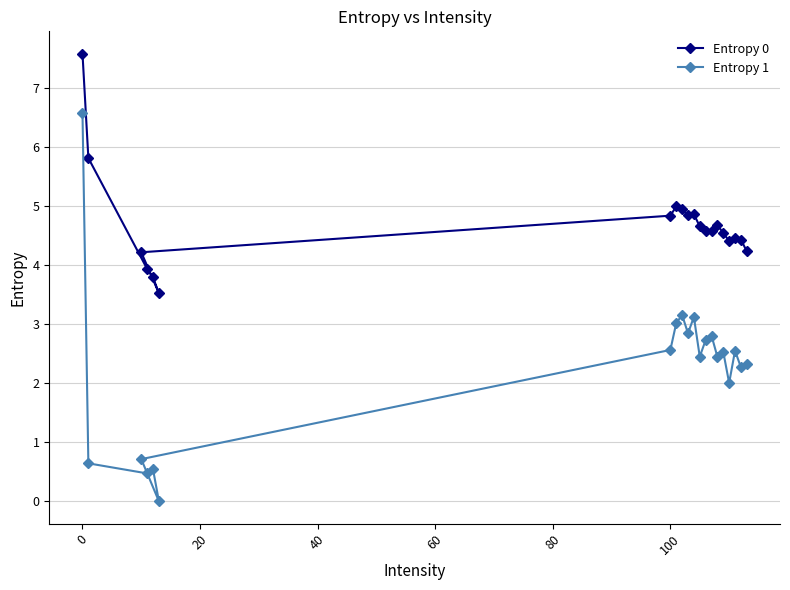

Which series has the largest range (max minus min)?

Entropy 1